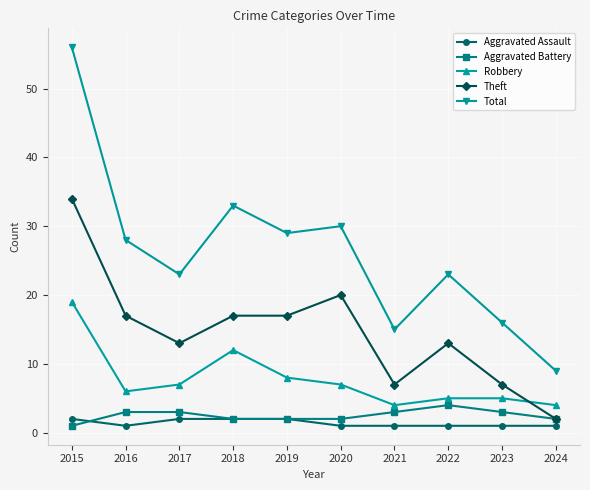

At how many categories does at least one series exceed 53?

1